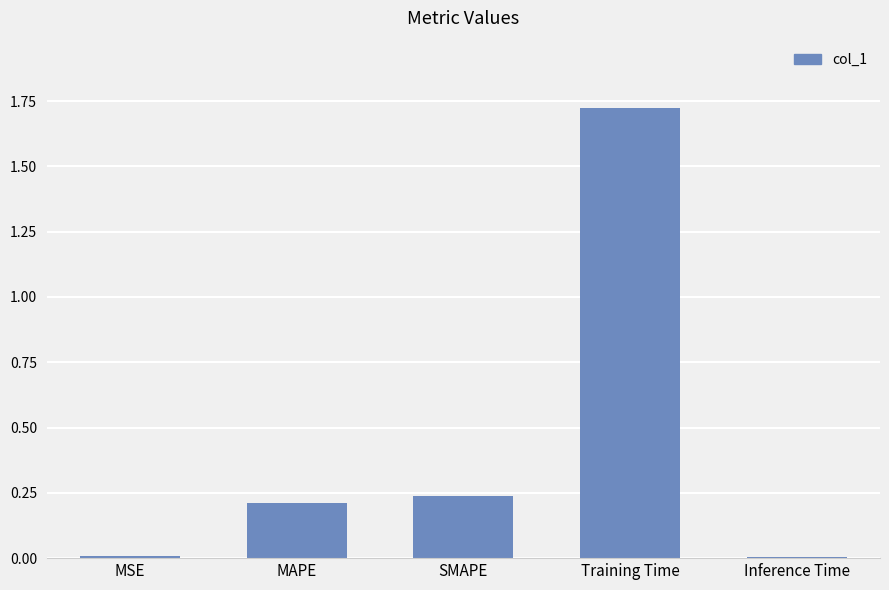

How many series are shown in this chart?

1